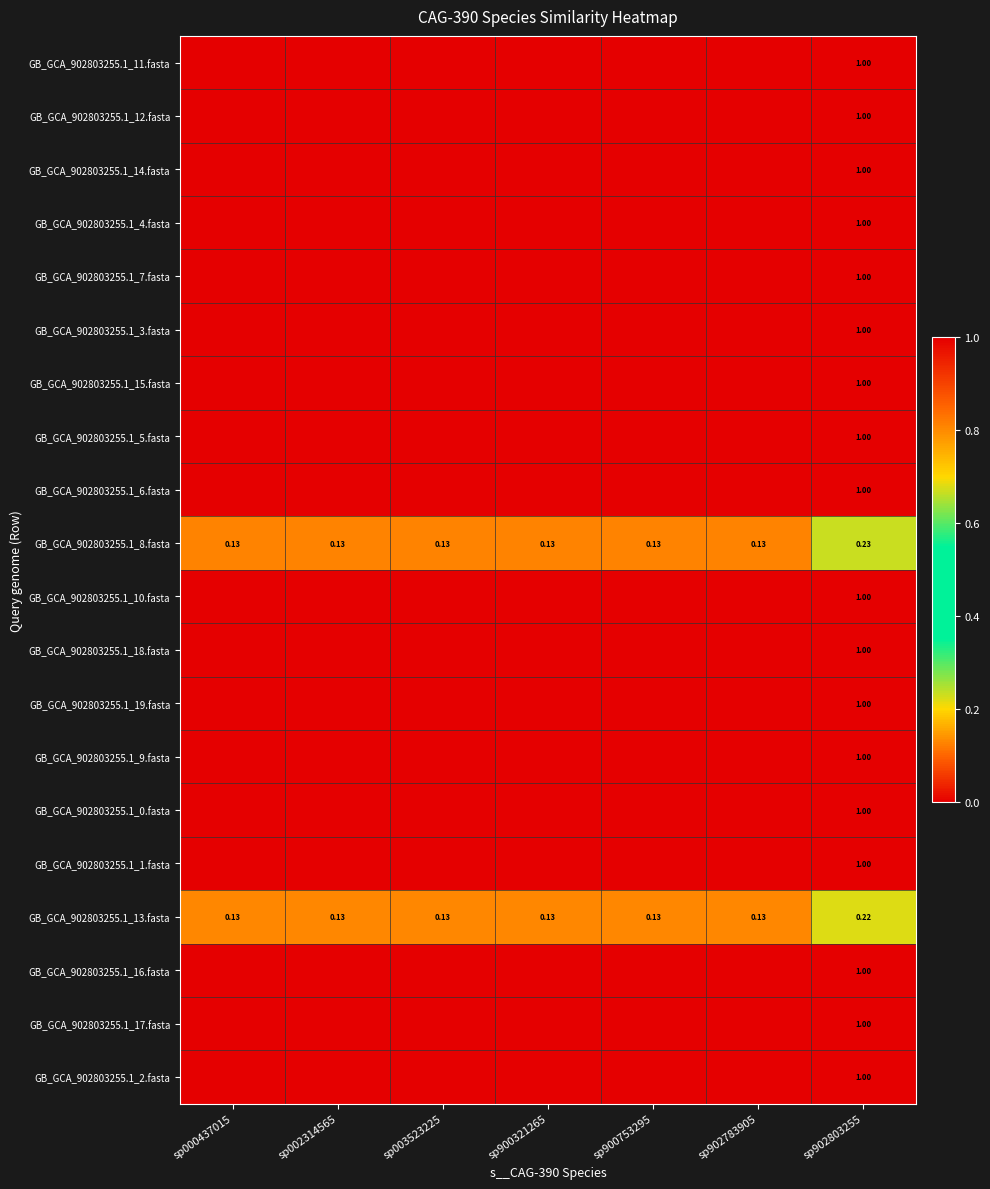

At which label is GB_GCA_902803255.1_17.fasta closest to 0?

sp000437015